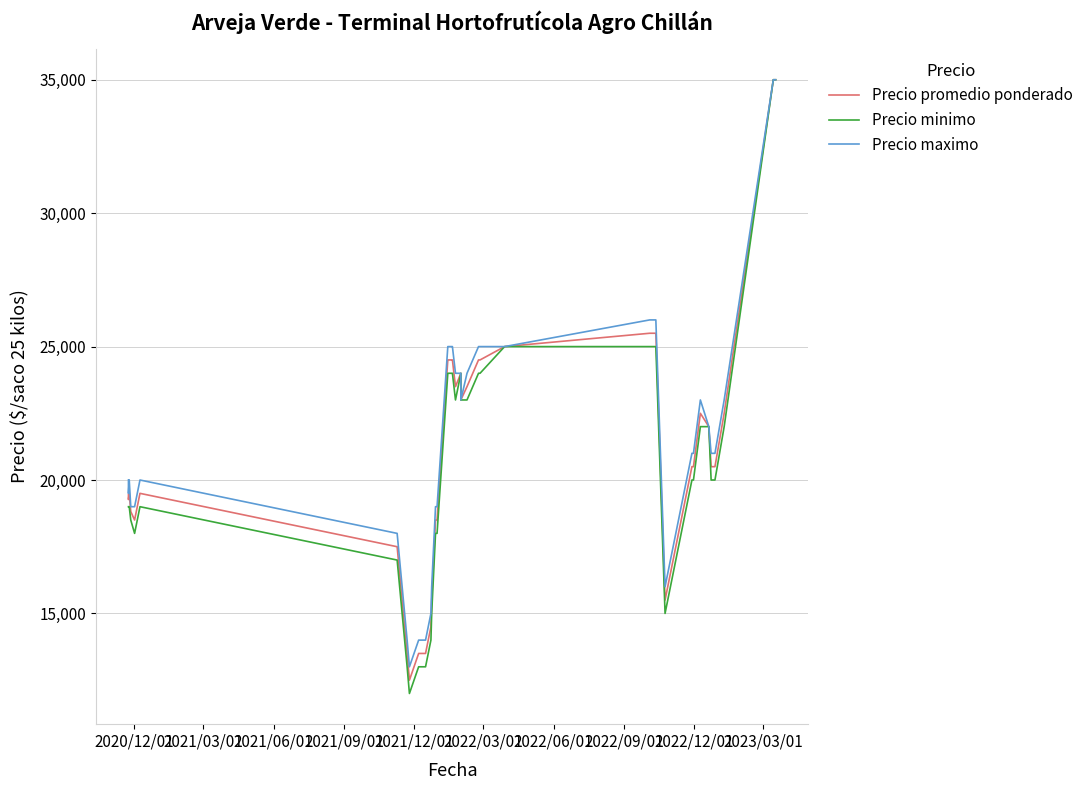

True or false: Precio maximo and Precio promedio ponderado cross at least once.

False